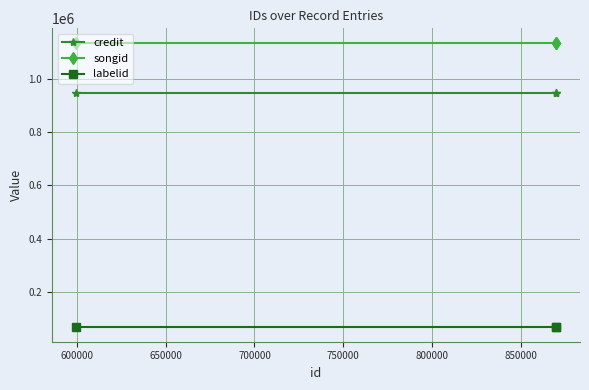

List the series in order of their peak value, lowest first.

labelid, credit, songid